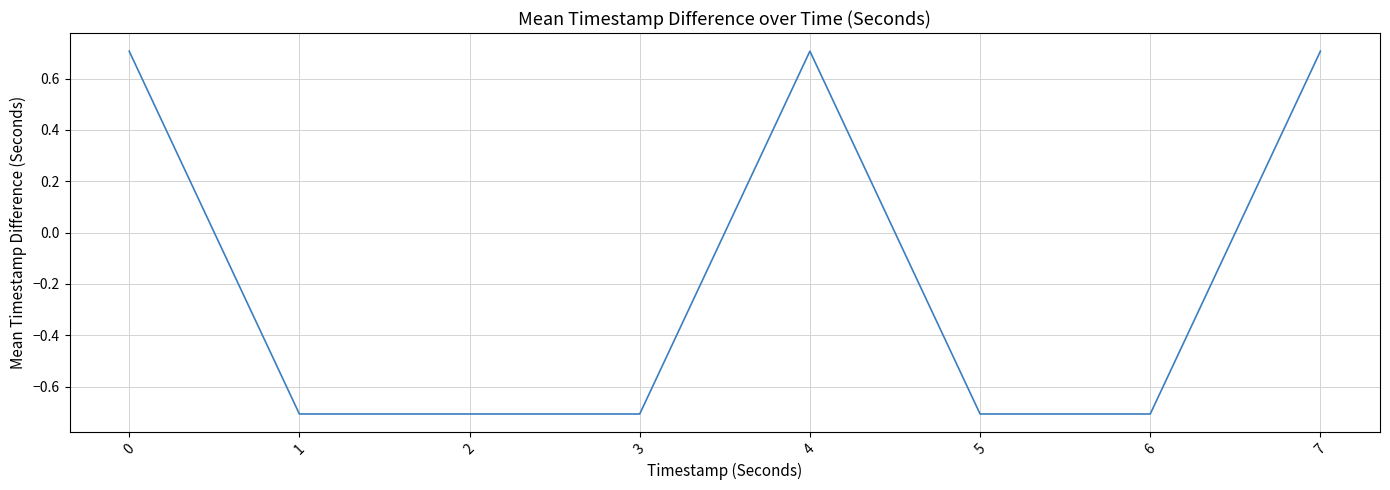

True or false: the data has more than 2 interior local peaks.

False